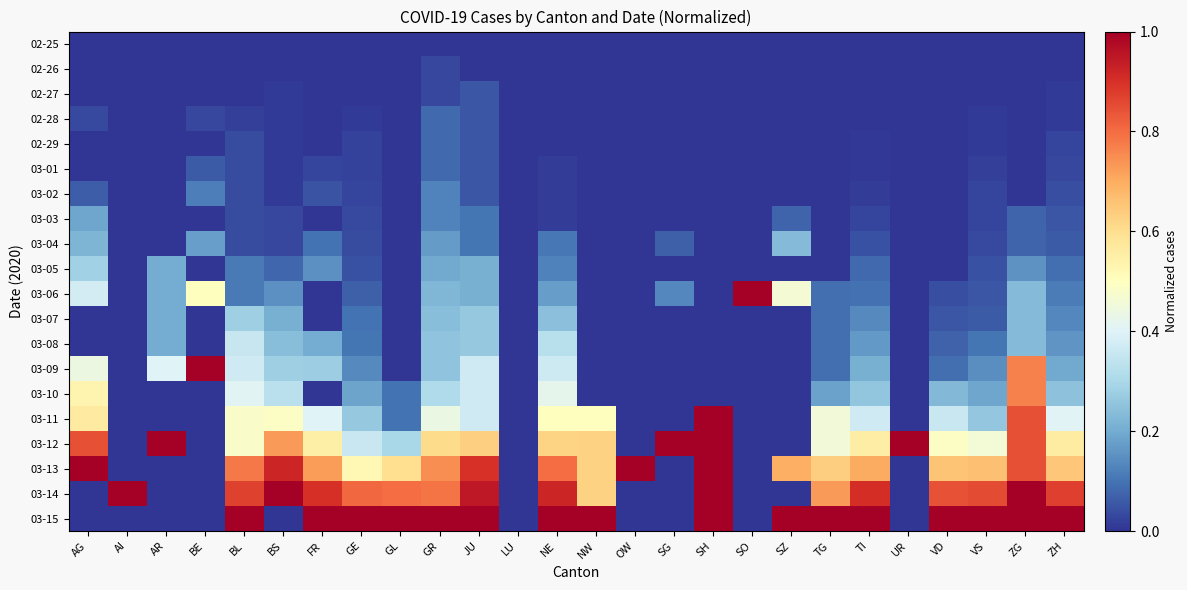

Reading left to right, transcribe all the data shown in this chart.

02-25: AG=0.0	AI=0.0	AR=0.0	BE=0.0	BL=0.0	BS=0.0	FR=0.0	GE=0.0	GL=0.0	GR=0.0	JU=0.0	LU=0.0	NE=0.0	NW=0.0	OW=0.0	SG=0.0	SH=0.0	SO=0.0	SZ=0.0	TG=0.0	TI=0.0	UR=0.0	VD=0.0	VS=0.0	ZG=0.0	ZH=0.0
02-26: AG=0.0	AI=0.0	AR=0.0	BE=0.0	BL=0.0	BS=0.0	FR=0.0	GE=0.0	GL=0.0	GR=0.0	JU=0.0	LU=0.0	NE=0.0	NW=0.0	OW=0.0	SG=0.0	SH=0.0	SO=0.0	SZ=0.0	TG=0.0	TI=0.0	UR=0.0	VD=0.0	VS=0.0	ZG=0.0	ZH=0.0
02-27: AG=0.0	AI=0.0	AR=0.0	BE=0.0	BL=0.0	BS=0.0	FR=0.0	GE=0.0	GL=0.0	GR=0.0	JU=0.1	LU=0.0	NE=0.0	NW=0.0	OW=0.0	SG=0.0	SH=0.0	SO=0.0	SZ=0.0	TG=0.0	TI=0.0	UR=0.0	VD=0.0	VS=0.0	ZG=0.0	ZH=0.0
02-28: AG=0.0	AI=0.0	AR=0.0	BE=0.0	BL=0.0	BS=0.0	FR=0.0	GE=0.0	GL=0.0	GR=0.1	JU=0.1	LU=0.0	NE=0.0	NW=0.0	OW=0.0	SG=0.0	SH=0.0	SO=0.0	SZ=0.0	TG=0.0	TI=0.0	UR=0.0	VD=0.0	VS=0.0	ZG=0.0	ZH=0.0
02-29: AG=0.0	AI=0.0	AR=0.0	BE=0.0	BL=0.0	BS=0.0	FR=0.0	GE=0.0	GL=0.0	GR=0.1	JU=0.1	LU=0.0	NE=0.0	NW=0.0	OW=0.0	SG=0.0	SH=0.0	SO=0.0	SZ=0.0	TG=0.0	TI=0.0	UR=0.0	VD=0.0	VS=0.0	ZG=0.0	ZH=0.0
03-01: AG=0.0	AI=0.0	AR=0.0	BE=0.1	BL=0.0	BS=0.0	FR=0.0	GE=0.0	GL=0.0	GR=0.1	JU=0.1	LU=0.0	NE=0.0	NW=0.0	OW=0.0	SG=0.0	SH=0.0	SO=0.0	SZ=0.0	TG=0.0	TI=0.0	UR=0.0	VD=0.0	VS=0.0	ZG=0.0	ZH=0.0
03-02: AG=0.1	AI=0.0	AR=0.0	BE=0.1	BL=0.0	BS=0.0	FR=0.1	GE=0.0	GL=0.0	GR=0.1	JU=0.1	LU=0.0	NE=0.0	NW=0.0	OW=0.0	SG=0.0	SH=0.0	SO=0.0	SZ=0.0	TG=0.0	TI=0.0	UR=0.0	VD=0.0	VS=0.0	ZG=0.0	ZH=0.0
03-03: AG=0.2	AI=0.0	AR=0.0	BE=0.0	BL=0.0	BS=0.0	FR=0.0	GE=0.0	GL=0.0	GR=0.1	JU=0.1	LU=0.0	NE=0.0	NW=0.0	OW=0.0	SG=0.0	SH=0.0	SO=0.0	SZ=0.1	TG=0.0	TI=0.0	UR=0.0	VD=0.0	VS=0.0	ZG=0.1	ZH=0.1
03-04: AG=0.2	AI=0.0	AR=0.0	BE=0.2	BL=0.0	BS=0.0	FR=0.1	GE=0.0	GL=0.0	GR=0.2	JU=0.1	LU=0.0	NE=0.1	NW=0.0	OW=0.0	SG=0.1	SH=0.0	SO=0.0	SZ=0.2	TG=0.0	TI=0.0	UR=0.0	VD=0.0	VS=0.0	ZG=0.1	ZH=0.1
03-05: AG=0.3	AI=0.0	AR=0.2	BE=0.0	BL=0.1	BS=0.1	FR=0.1	GE=0.0	GL=0.0	GR=0.2	JU=0.2	LU=0.0	NE=0.1	NW=0.0	OW=0.0	SG=0.0	SH=0.0	SO=0.0	SZ=0.0	TG=0.0	TI=0.1	UR=0.0	VD=0.0	VS=0.0	ZG=0.2	ZH=0.1
03-06: AG=0.4	AI=0.0	AR=0.2	BE=0.5	BL=0.1	BS=0.1	FR=0.0	GE=0.1	GL=0.0	GR=0.2	JU=0.2	LU=0.0	NE=0.2	NW=0.0	OW=0.0	SG=0.1	SH=0.0	SO=1.0	SZ=0.5	TG=0.1	TI=0.1	UR=0.0	VD=0.0	VS=0.1	ZG=0.2	ZH=0.1
03-07: AG=0.0	AI=0.0	AR=0.2	BE=0.0	BL=0.3	BS=0.2	FR=0.0	GE=0.1	GL=0.0	GR=0.2	JU=0.3	LU=0.0	NE=0.2	NW=0.0	OW=0.0	SG=0.0	SH=0.0	SO=0.0	SZ=0.0	TG=0.1	TI=0.1	UR=0.0	VD=0.1	VS=0.1	ZG=0.2	ZH=0.1
03-08: AG=0.0	AI=0.0	AR=0.2	BE=0.0	BL=0.4	BS=0.2	FR=0.2	GE=0.1	GL=0.0	GR=0.3	JU=0.3	LU=0.0	NE=0.3	NW=0.0	OW=0.0	SG=0.0	SH=0.0	SO=0.0	SZ=0.0	TG=0.1	TI=0.2	UR=0.0	VD=0.1	VS=0.1	ZG=0.2	ZH=0.2
03-09: AG=0.4	AI=0.0	AR=0.4	BE=1.0	BL=0.4	BS=0.3	FR=0.3	GE=0.1	GL=0.0	GR=0.3	JU=0.4	LU=0.0	NE=0.4	NW=0.0	OW=0.0	SG=0.0	SH=0.0	SO=0.0	SZ=0.0	TG=0.1	TI=0.2	UR=0.0	VD=0.1	VS=0.1	ZG=0.8	ZH=0.2
03-10: AG=0.5	AI=0.0	AR=0.0	BE=0.0	BL=0.4	BS=0.3	FR=0.0	GE=0.2	GL=0.1	GR=0.3	JU=0.4	LU=0.0	NE=0.4	NW=0.0	OW=0.0	SG=0.0	SH=0.0	SO=0.0	SZ=0.0	TG=0.2	TI=0.3	UR=0.0	VD=0.2	VS=0.2	ZG=0.8	ZH=0.2
03-11: AG=0.6	AI=0.0	AR=0.0	BE=0.0	BL=0.5	BS=0.5	FR=0.4	GE=0.3	GL=0.1	GR=0.4	JU=0.4	LU=0.0	NE=0.5	NW=0.5	OW=0.0	SG=0.0	SH=1.0	SO=0.0	SZ=0.0	TG=0.5	TI=0.4	UR=0.0	VD=0.4	VS=0.3	ZG=0.8	ZH=0.4
03-12: AG=0.8	AI=0.0	AR=1.0	BE=0.0	BL=0.5	BS=0.7	FR=0.6	GE=0.4	GL=0.3	GR=0.6	JU=0.6	LU=0.0	NE=0.6	NW=0.6	OW=0.0	SG=1.0	SH=1.0	SO=0.0	SZ=0.0	TG=0.5	TI=0.6	UR=1.0	VD=0.5	VS=0.5	ZG=0.8	ZH=0.6
03-13: AG=1.0	AI=0.0	AR=0.0	BE=0.0	BL=0.8	BS=0.9	FR=0.7	GE=0.5	GL=0.6	GR=0.7	JU=0.9	LU=0.0	NE=0.8	NW=0.6	OW=1.0	SG=0.0	SH=1.0	SO=0.0	SZ=0.7	TG=0.6	TI=0.7	UR=0.0	VD=0.7	VS=0.7	ZG=0.8	ZH=0.7
03-14: AG=0.0	AI=1.0	AR=0.0	BE=0.0	BL=0.9	BS=1.0	FR=0.9	GE=0.8	GL=0.8	GR=0.8	JU=0.9	LU=0.0	NE=0.9	NW=0.6	OW=0.0	SG=0.0	SH=1.0	SO=0.0	SZ=0.0	TG=0.7	TI=0.9	UR=0.0	VD=0.8	VS=0.9	ZG=1.0	ZH=0.9
03-15: AG=0.0	AI=0.0	AR=0.0	BE=0.0	BL=1.0	BS=0.0	FR=1.0	GE=1.0	GL=1.0	GR=1.0	JU=1.0	LU=0.0	NE=1.0	NW=1.0	OW=0.0	SG=0.0	SH=1.0	SO=0.0	SZ=1.0	TG=1.0	TI=1.0	UR=0.0	VD=1.0	VS=1.0	ZG=1.0	ZH=1.0